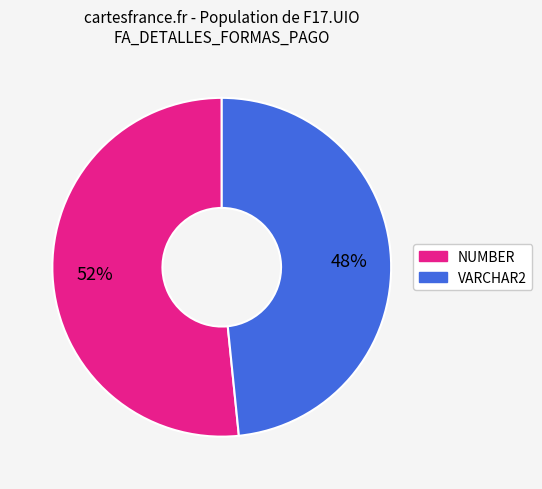

What percentage is the VARCHAR2 slice, to the nearest percent?

48%